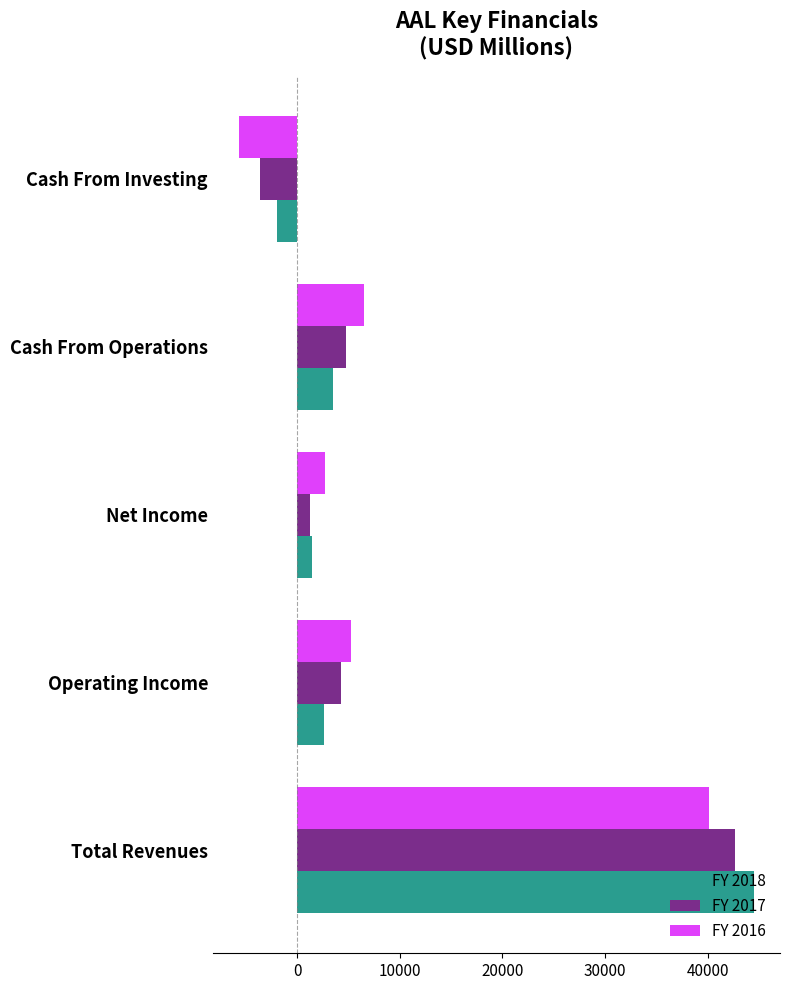

What is the difference between the second highest and second lowest values in the FY 2018 series?

2121